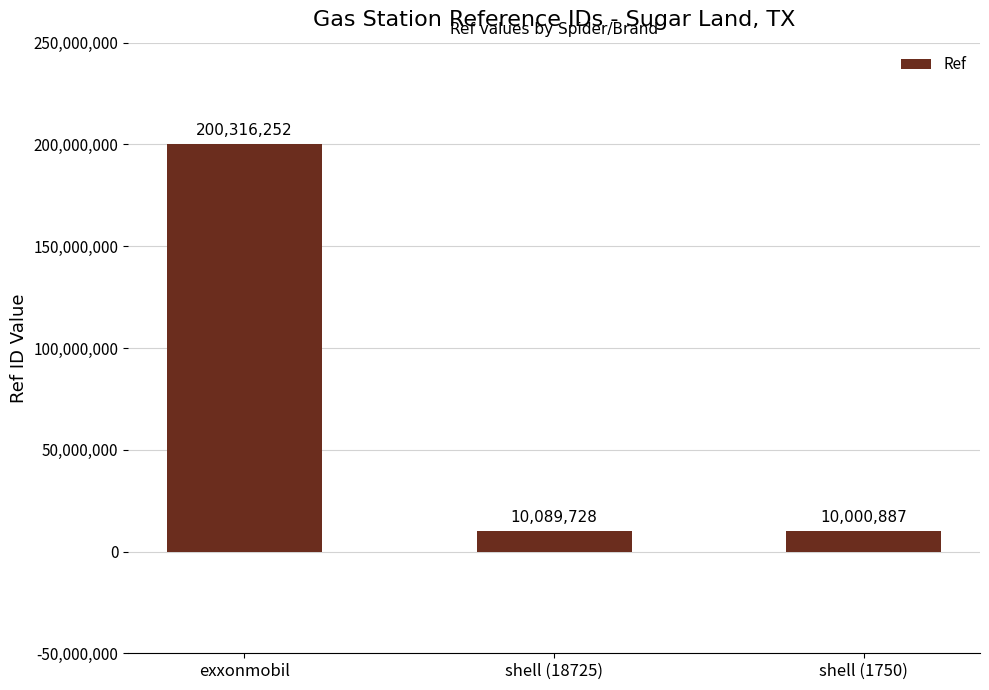

Reading left to right, transcribe all the data shown in this chart.

exxonmobil=200316252	shell (18725)=10089728	shell (1750)=10000887